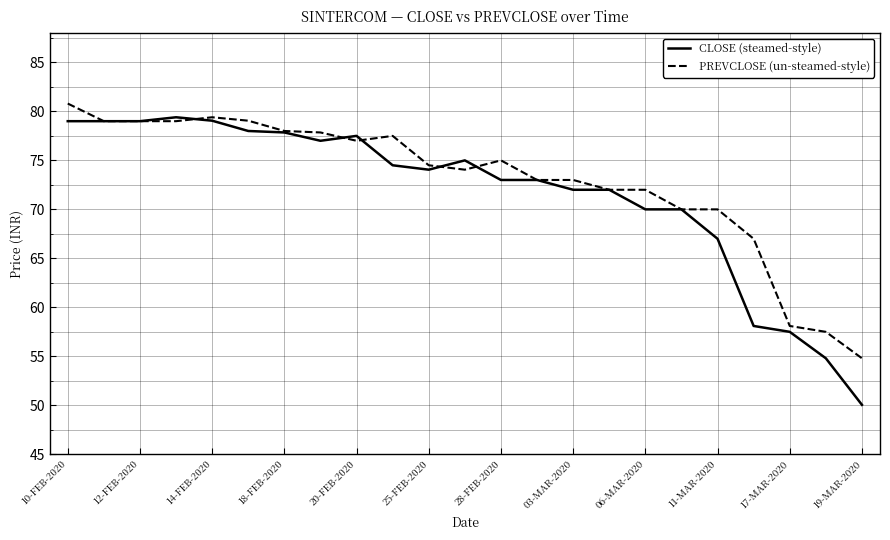

What is the maximum value for CLOSE (steamed-style)?

79.4